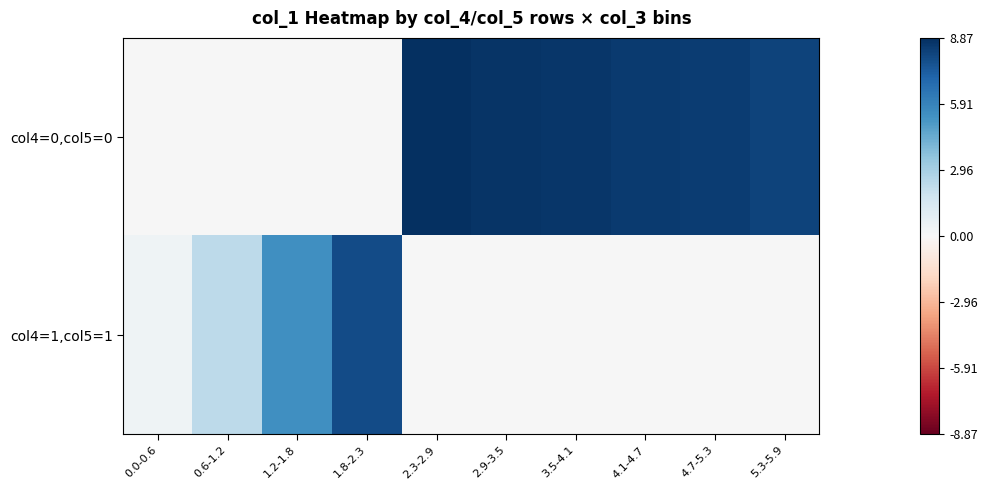

How many data points does each series have?

10